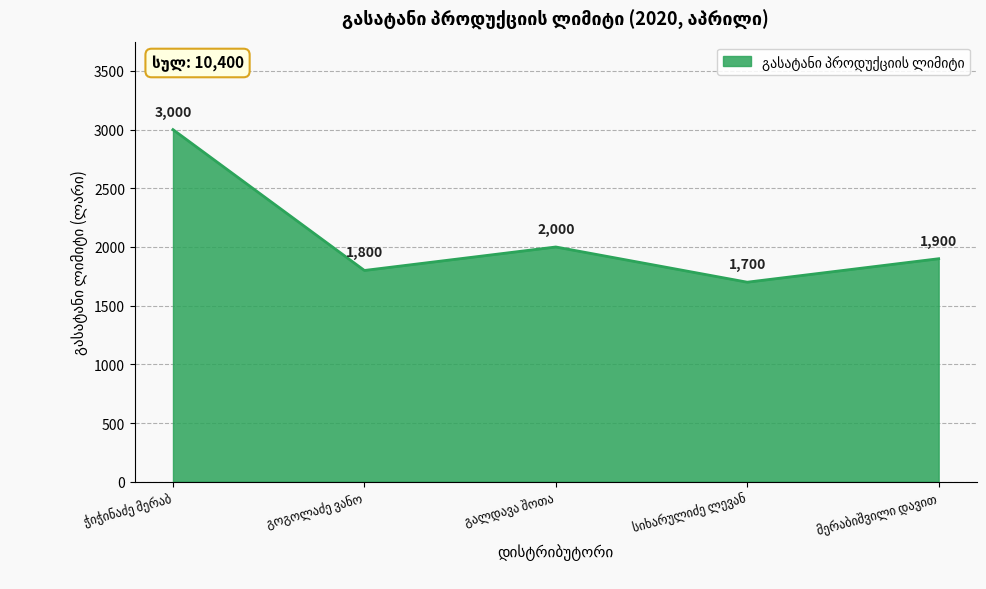

Does the chart display data point markers on the line(s)?

No